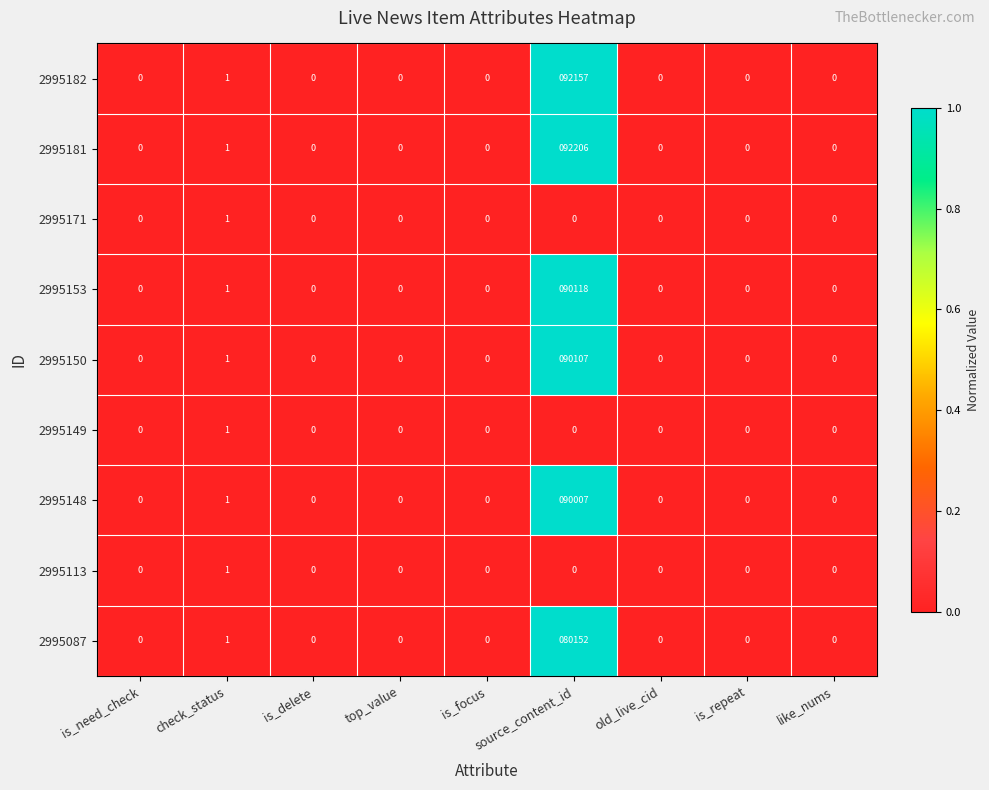

Is the value of 2995181 at check_status greater than the value of 2995171 at like_nums?

Yes